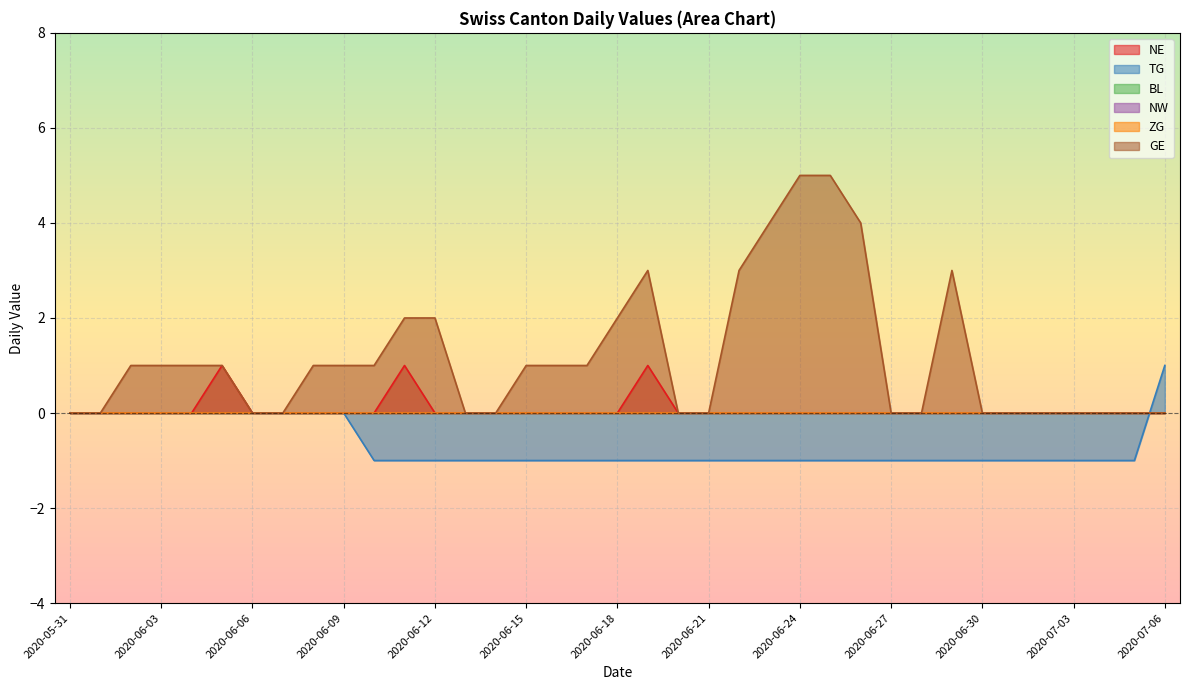

True or false: GE has more than 2 points higher than both neighbors.

False